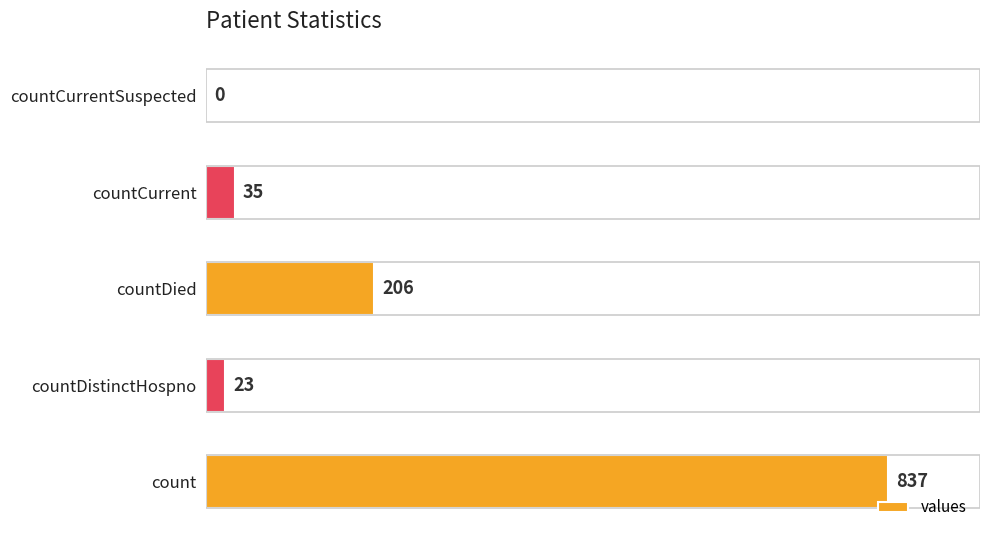

Is it true that the value at count is 550?

False